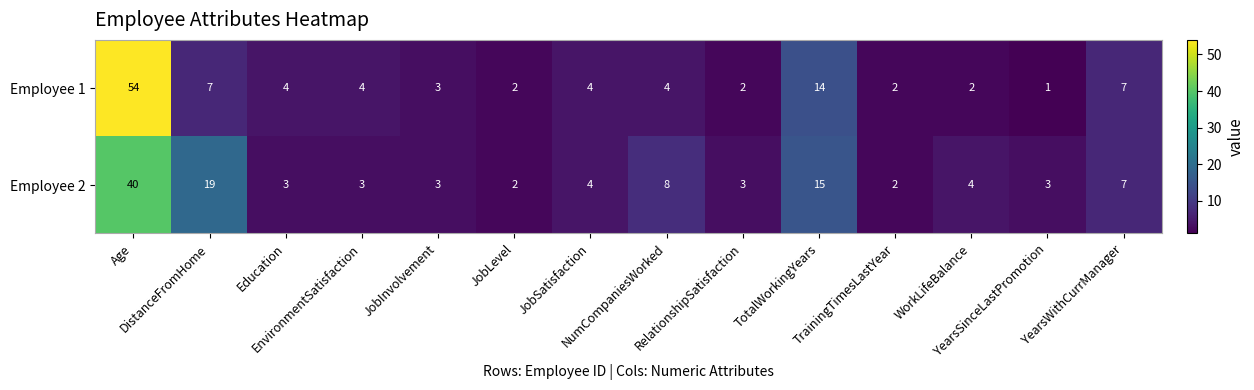

Which series has the largest range (max minus min)?

Employee 1